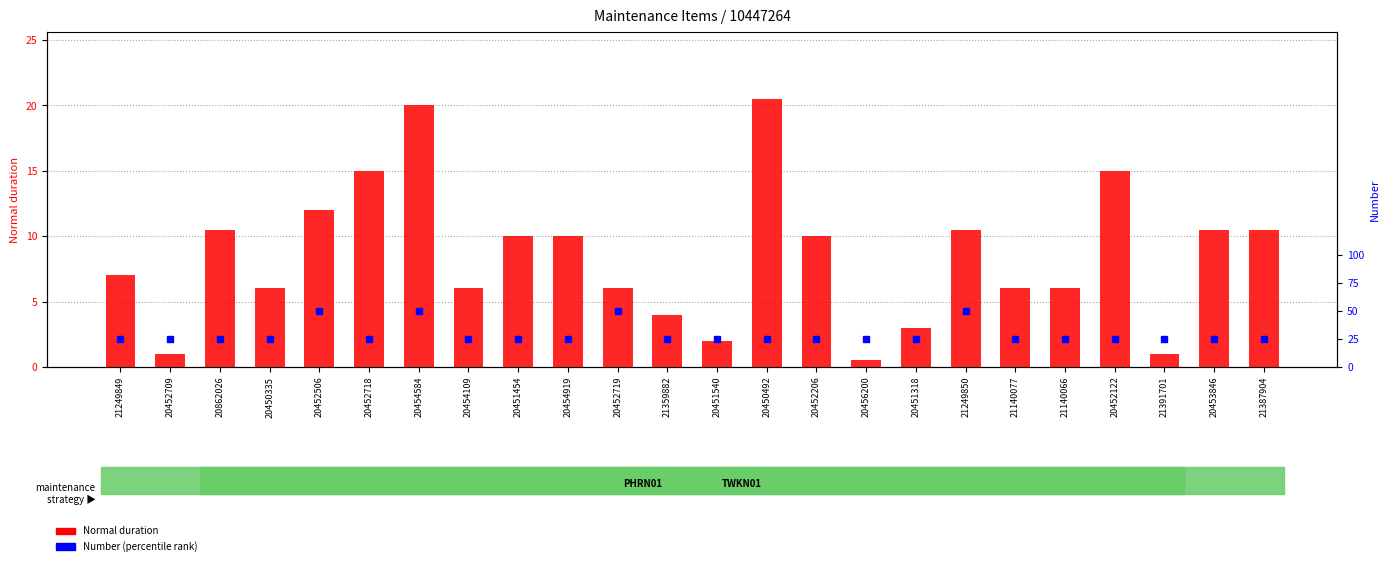

Is it true that the value at 20451540 is 2.0?

True